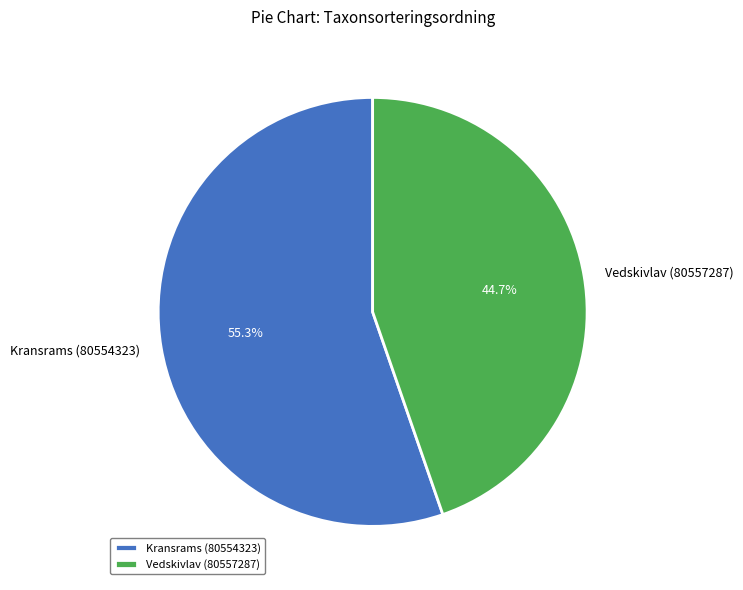

Which category accounts for the majority?

Kransrams (80554323)